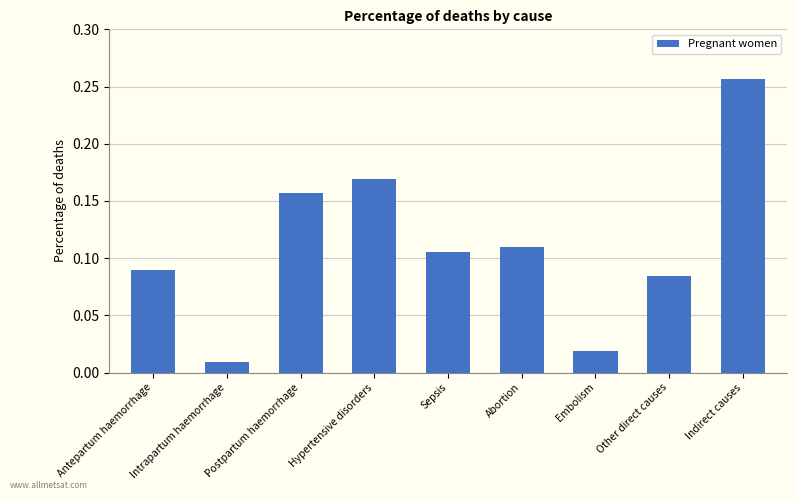

Which label corresponds to the largest value in the chart?

Indirect causes